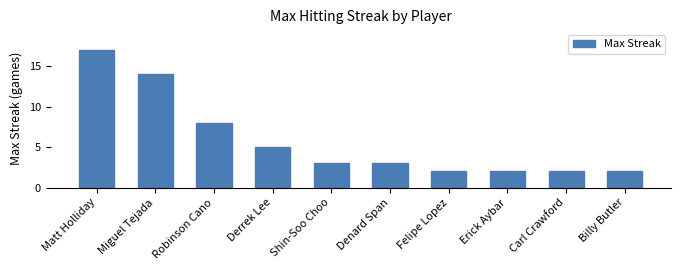

What is the maximum value shown in the chart?

17